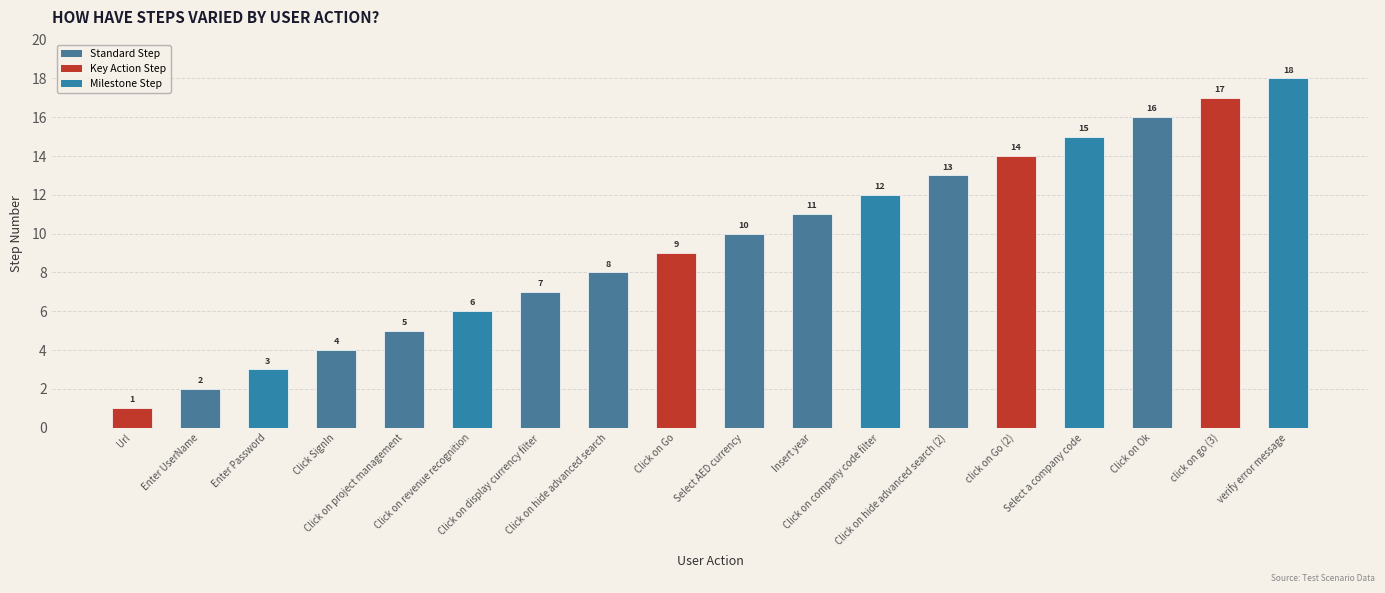

Reading left to right, extract all data points from this chart.

1	2	3	4	5	6	7	8	9	10	11	12	13	14	15	16	17	18